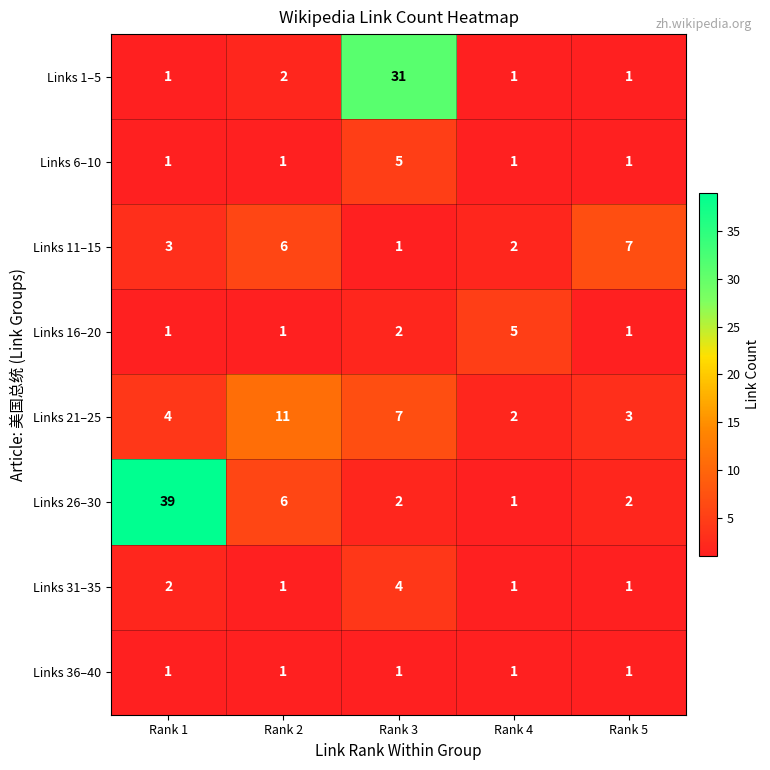

At which label does Links 26–30 first exceed 2?

Rank 1